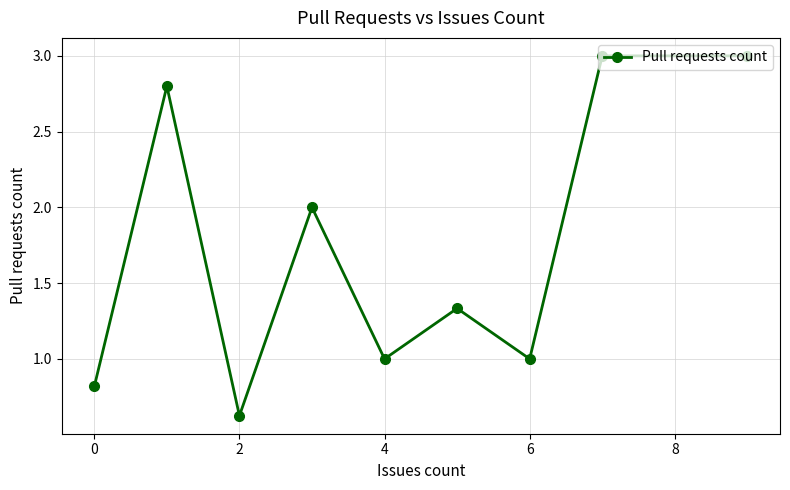

How many data points does each series have?

9